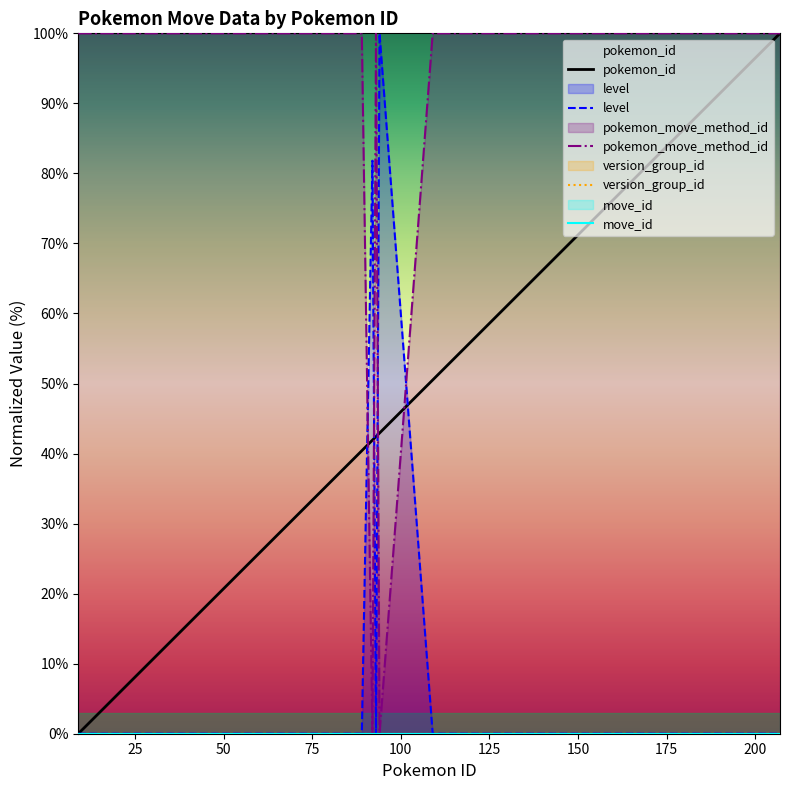

True or false: level and pokemon_move_method_id cross at least once.

True